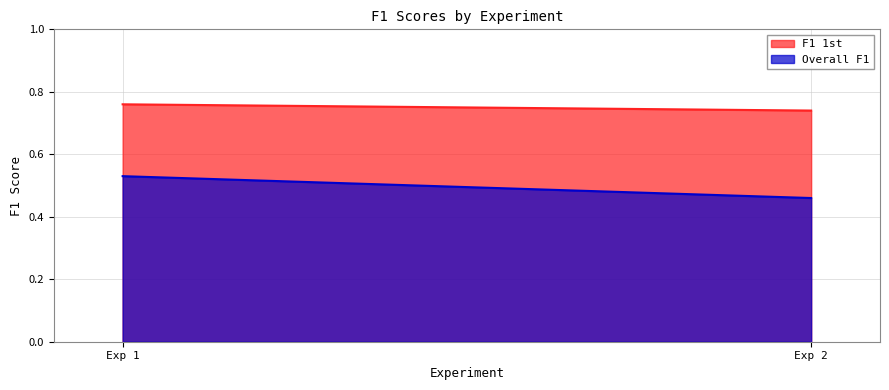

Which series has the widest spread of values?

Overall F1